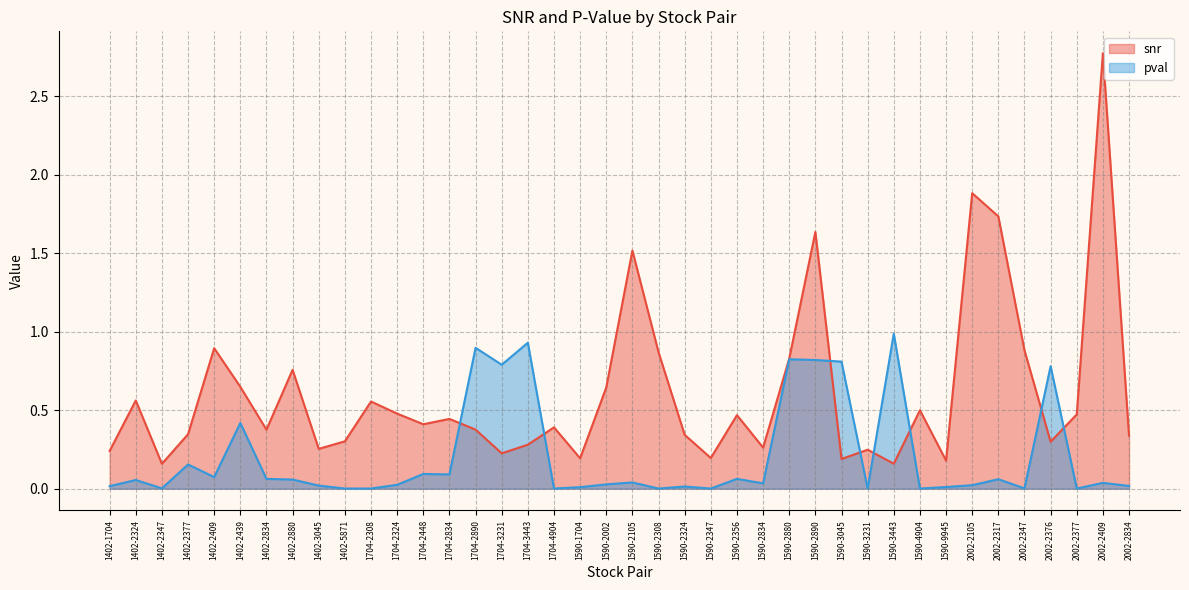

What value does the pval series have at 1704-3231?

0.8